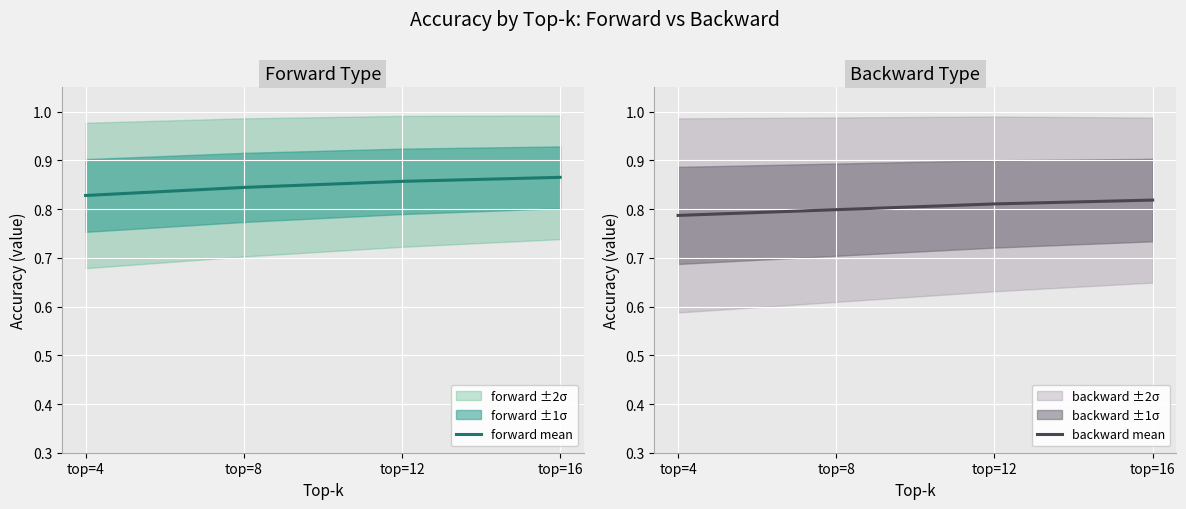

At top=16, list the series in order from largest to smallest.

forward mean, backward mean